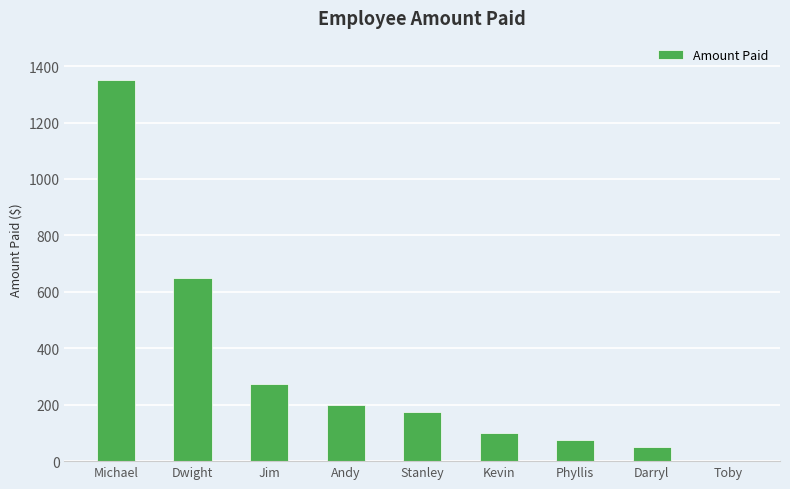

Where does the data first go above 175?

Michael